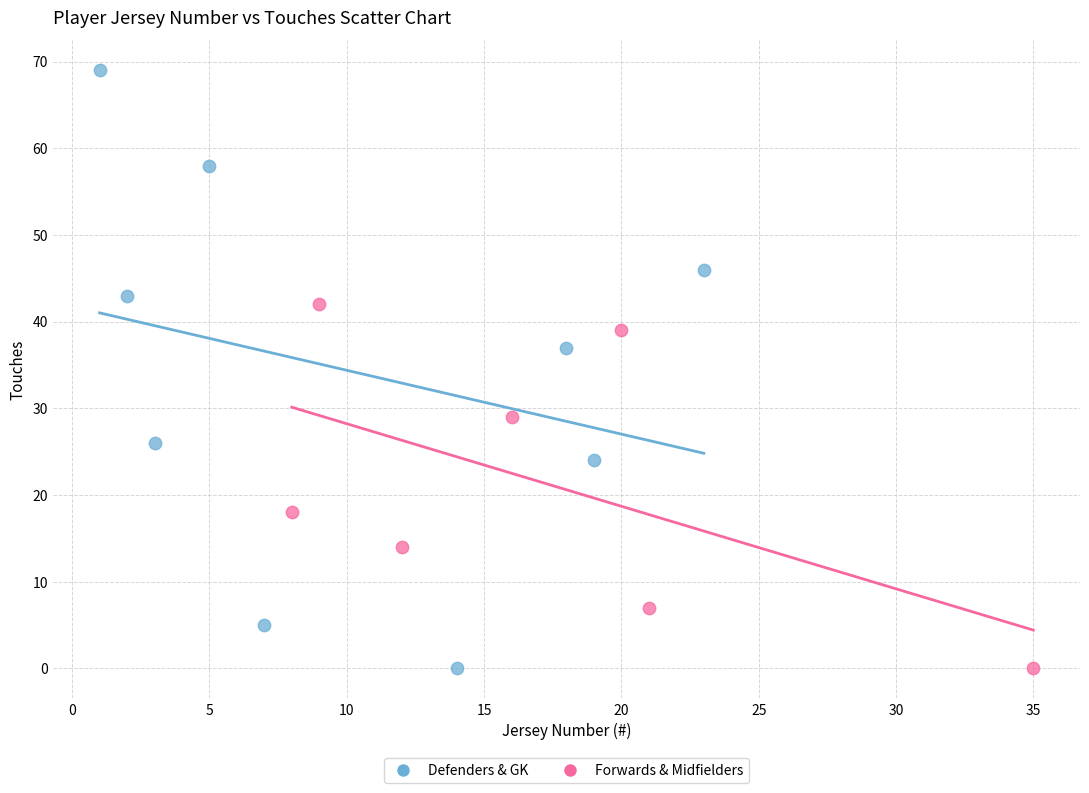

Which series has the largest Y range (max minus min)?

Defenders & GK